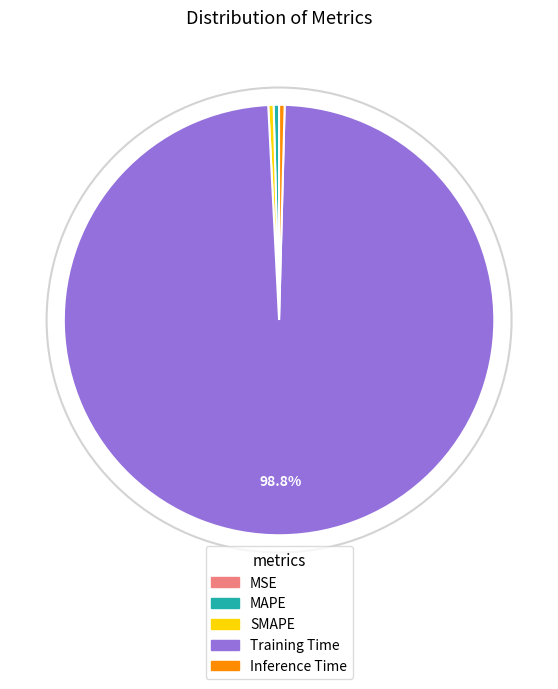

Which category has the biggest portion of the pie?

Training Time